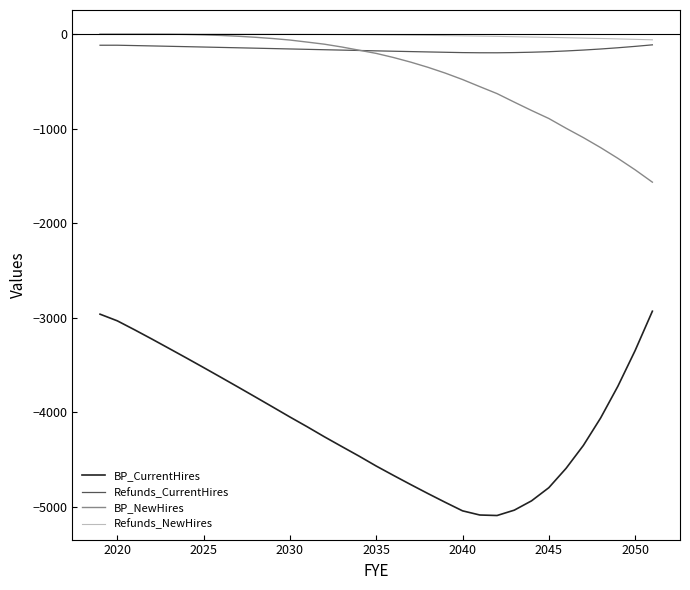

True or false: Refunds_CurrentHires and Refunds_NewHires cross at least once.

False